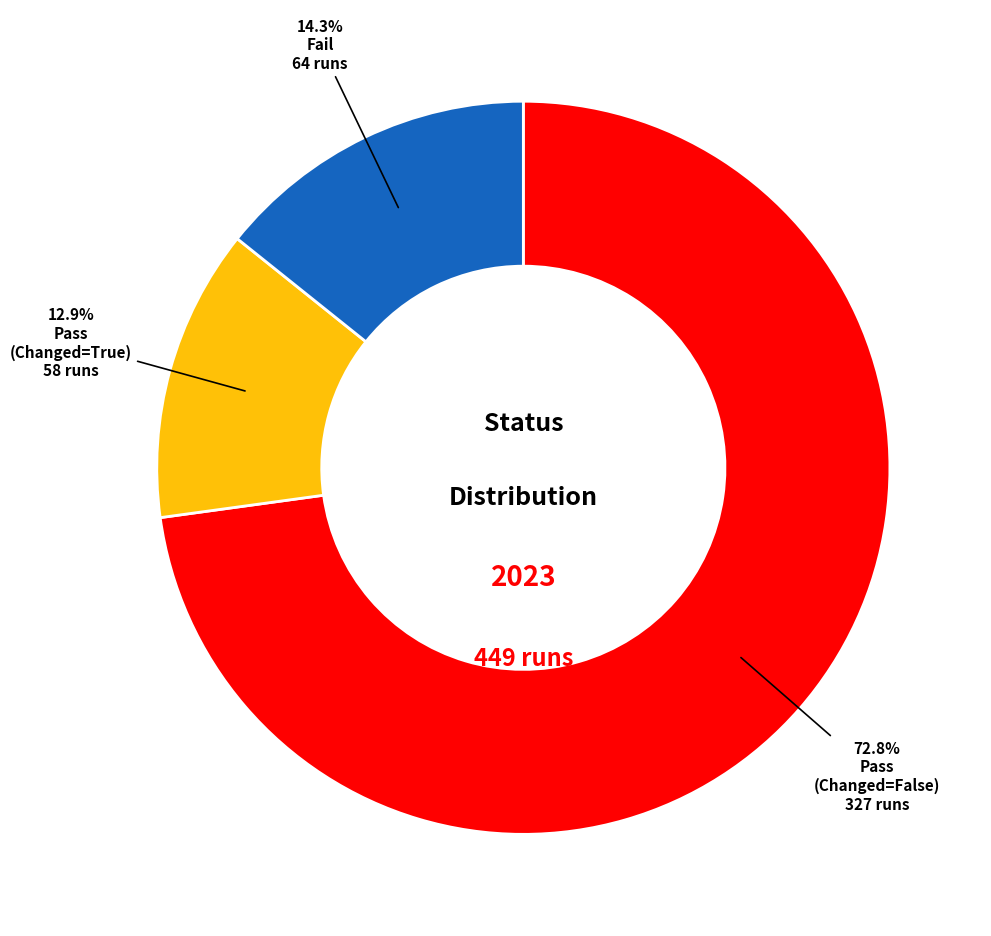

Is there any slice that represents more than half of the pie?

Yes